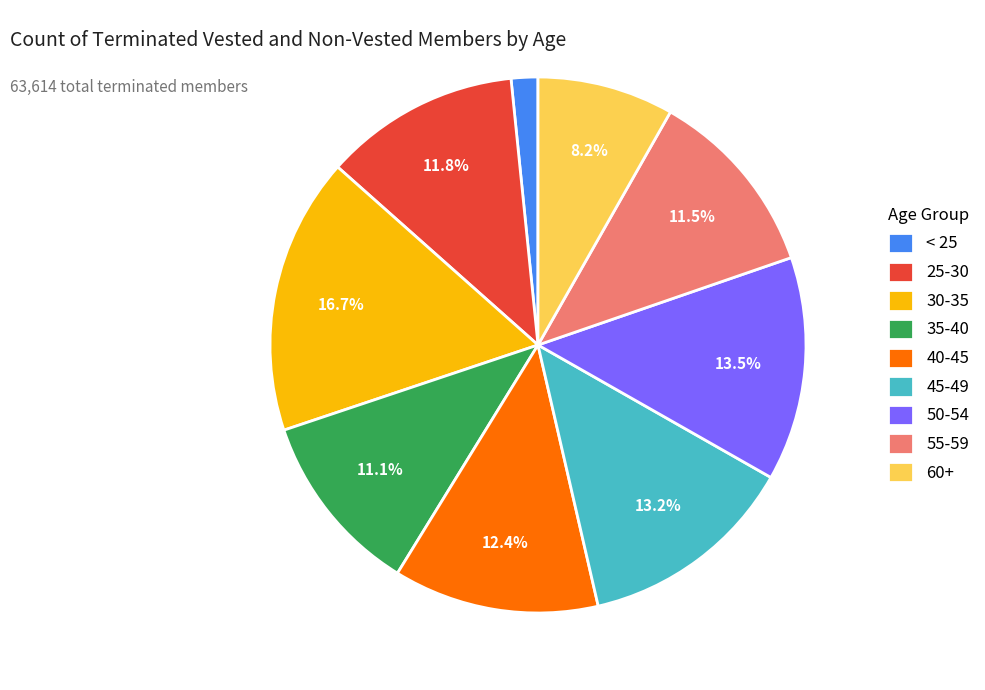

What portion of the pie excludes 45-49?

86.8%